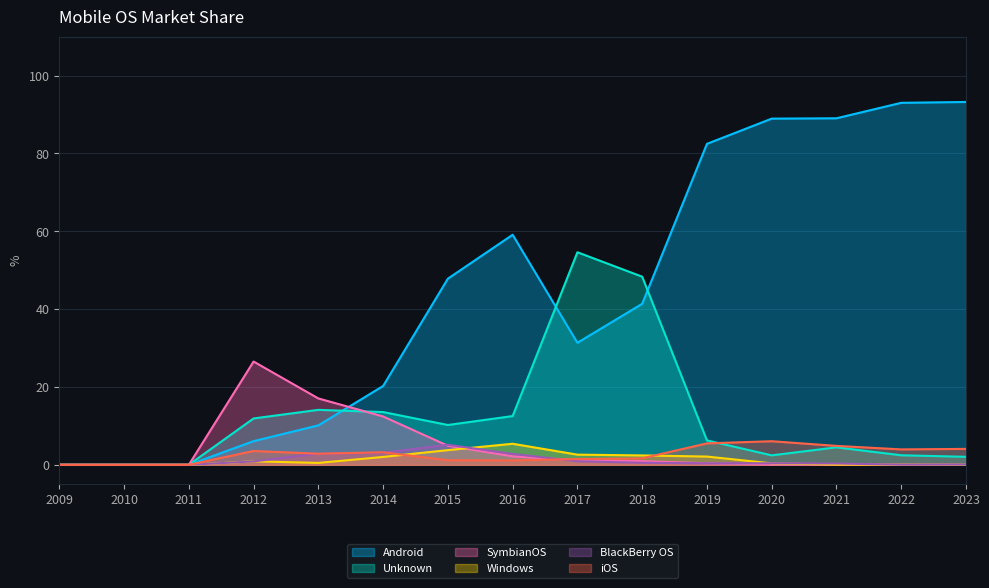

In Unknown, how many points are higher than both neighbors (excluding endpoints)?

3